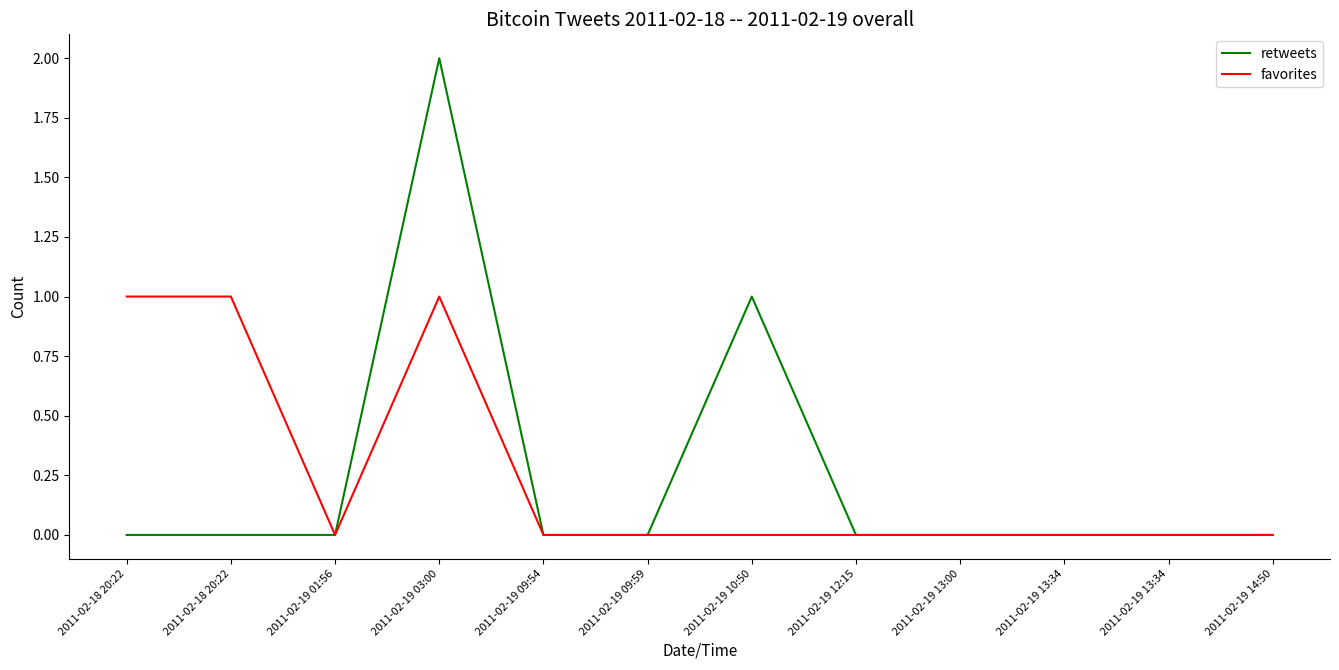

What are all the series names shown in the legend?

retweets, favorites